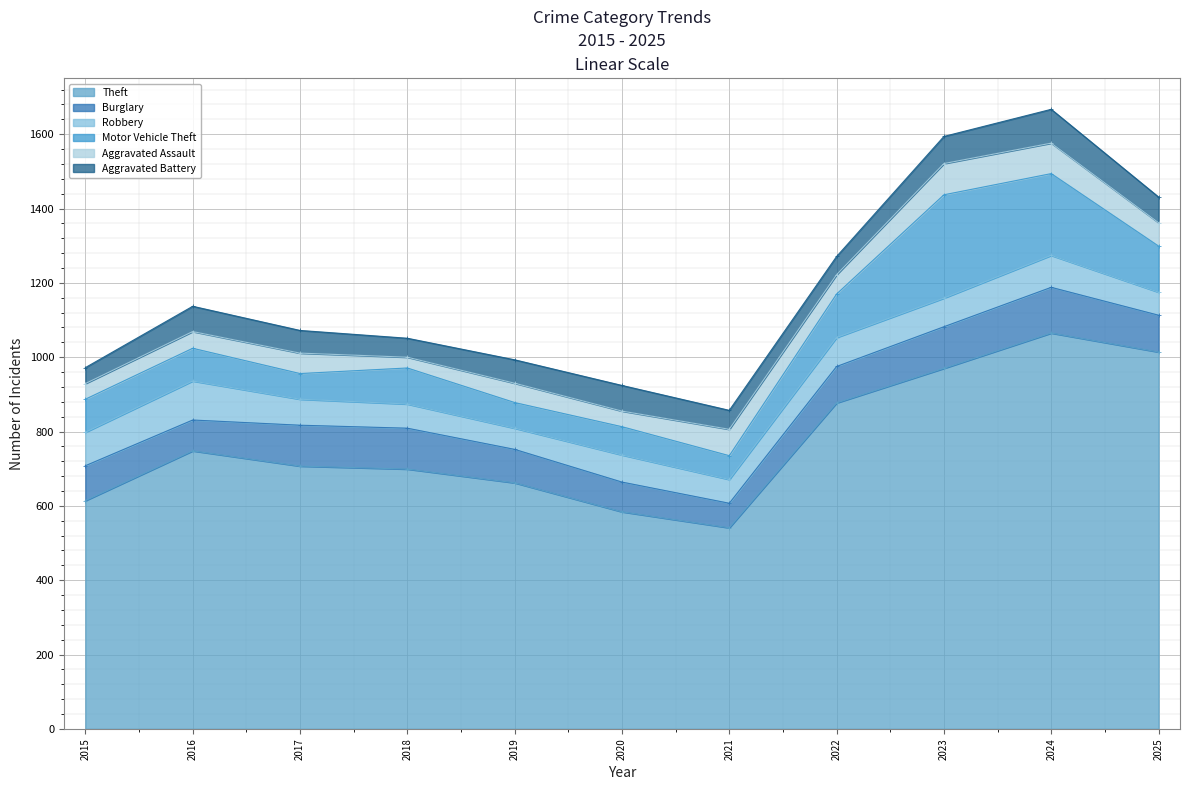

Between 2021 and 2018, which is larger?

2018